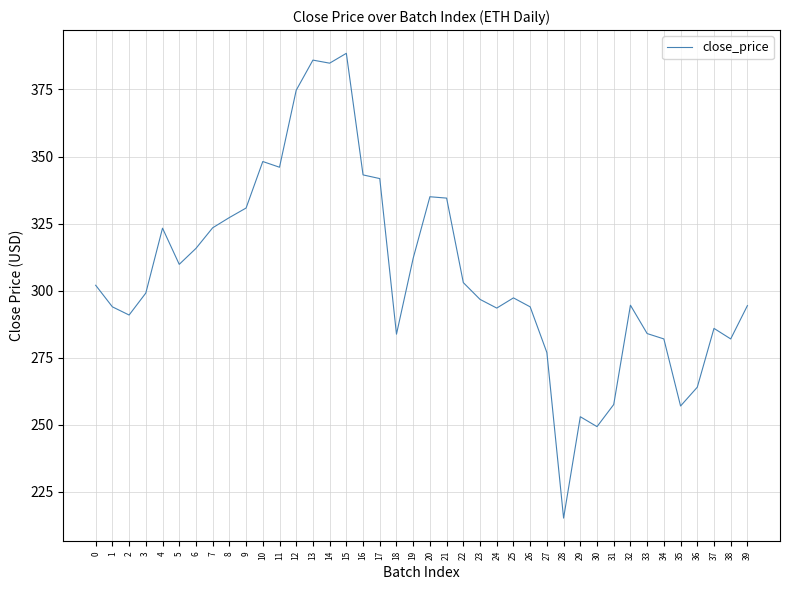

True or false: the data has more than 1 interior local peaks.

True